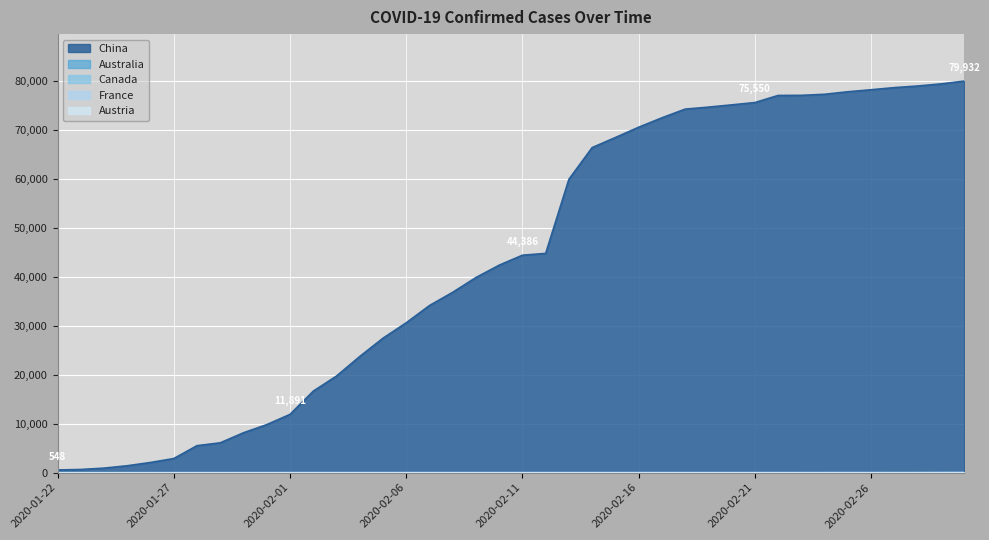

True or false: Canada has a value of 23 at 2020-02-27.

False